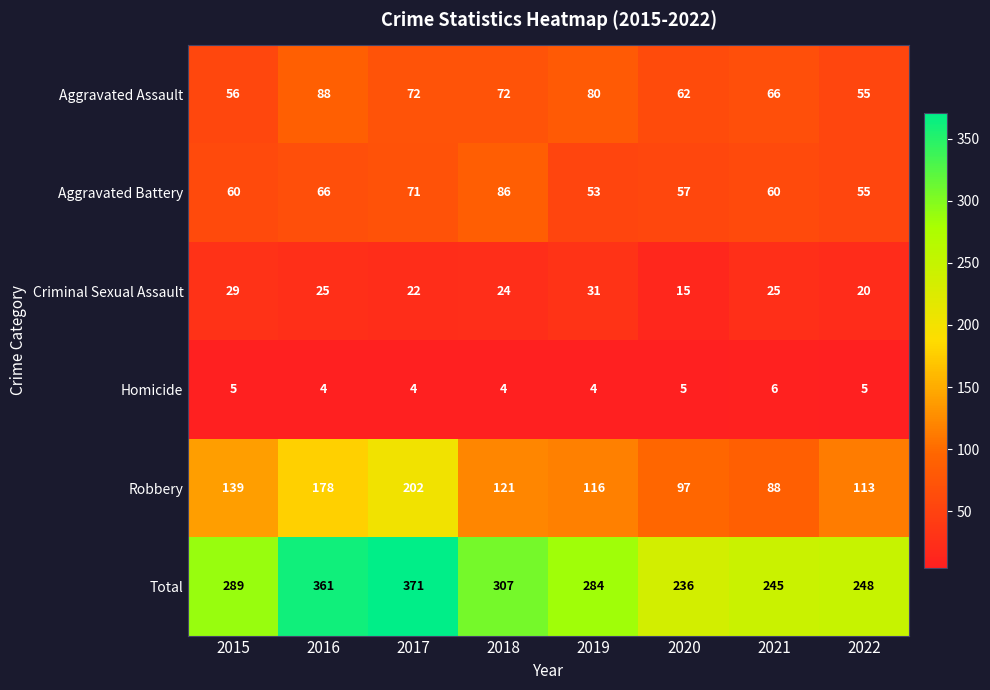

Between 2015 and 2018, which series saw the biggest shift?

Aggravated Battery